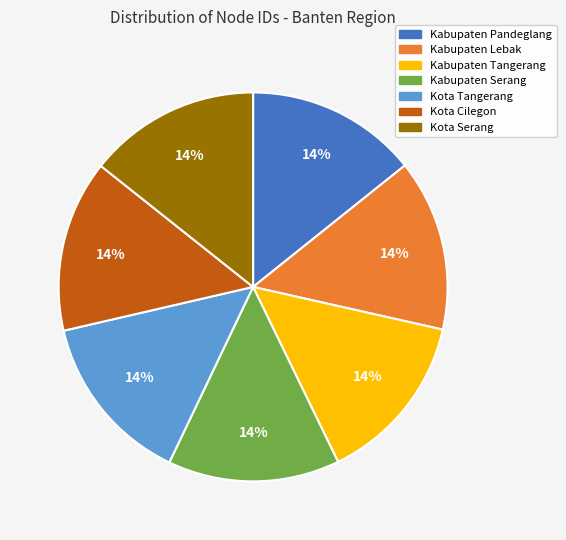

How many slices are in this pie chart?

7